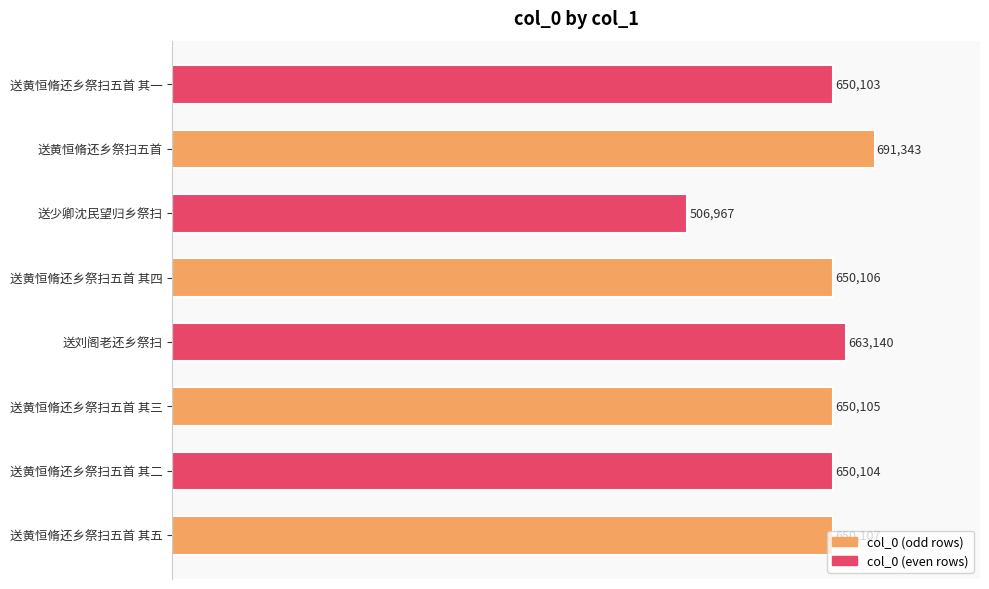

What is the smallest value displayed?

506967